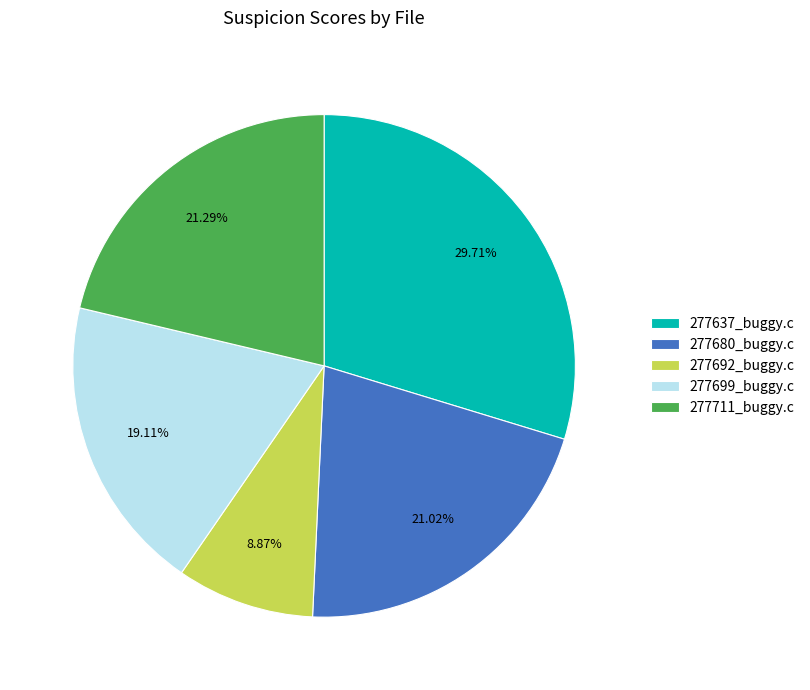

To the nearest percent, what is the difference between the 277637_buggy.c and 277692_buggy.c slice percentages?

21%